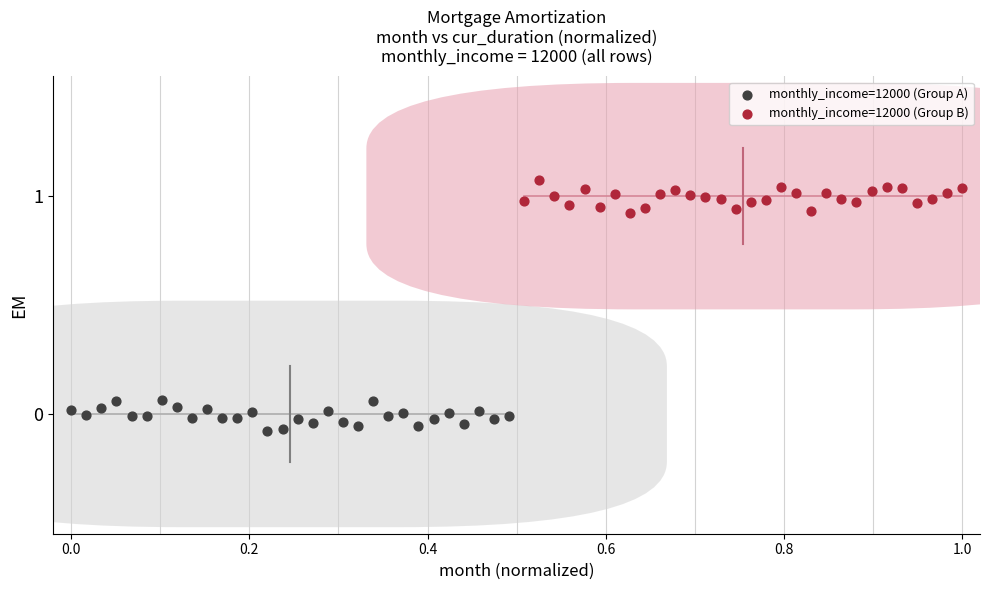

What are all the series names shown in the legend?

monthly_income=12000 (Group A), monthly_income=12000 (Group B)